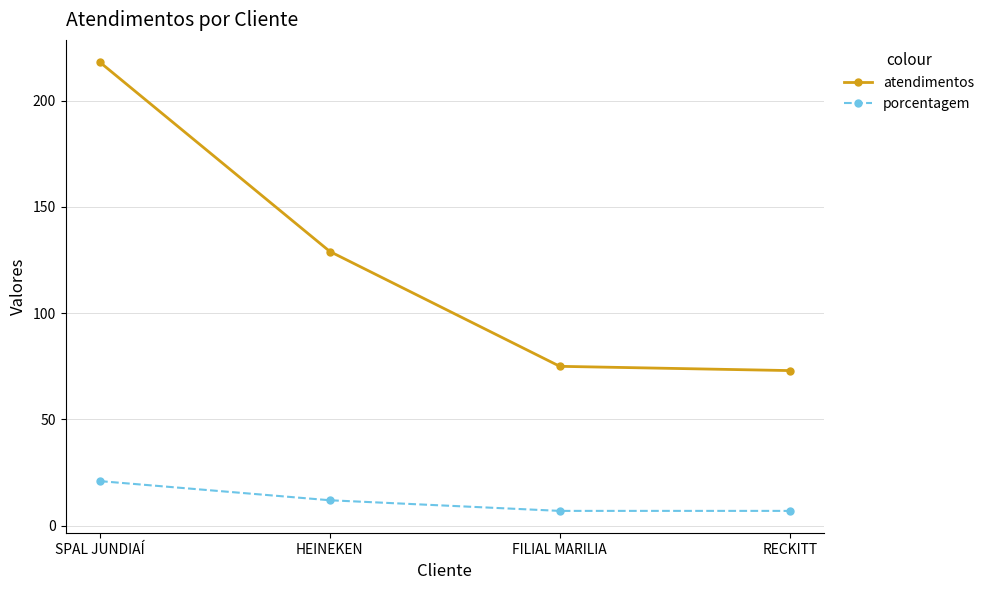

What is the maximum value for porcentagem?

21